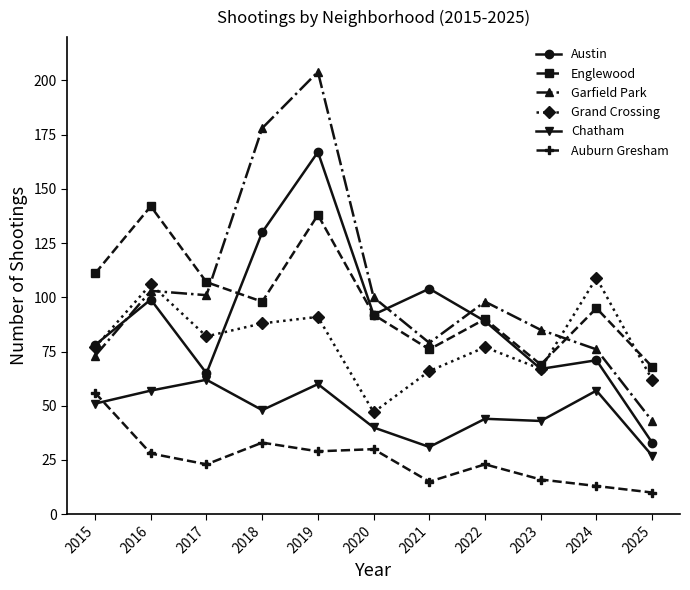

At which category does the chart reach its peak across all series?

2019